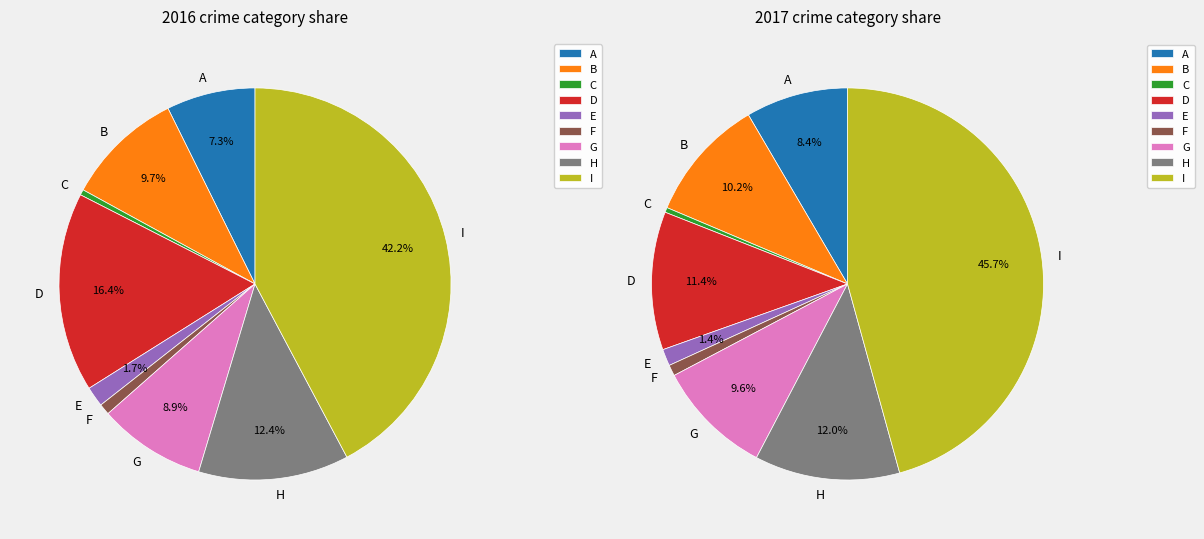

To the nearest percent, what is the average slice percentage?

11%